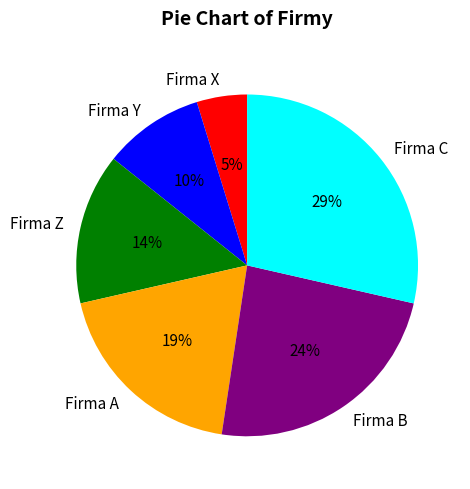

Is it true that Firma X is 13% of the pie?

False